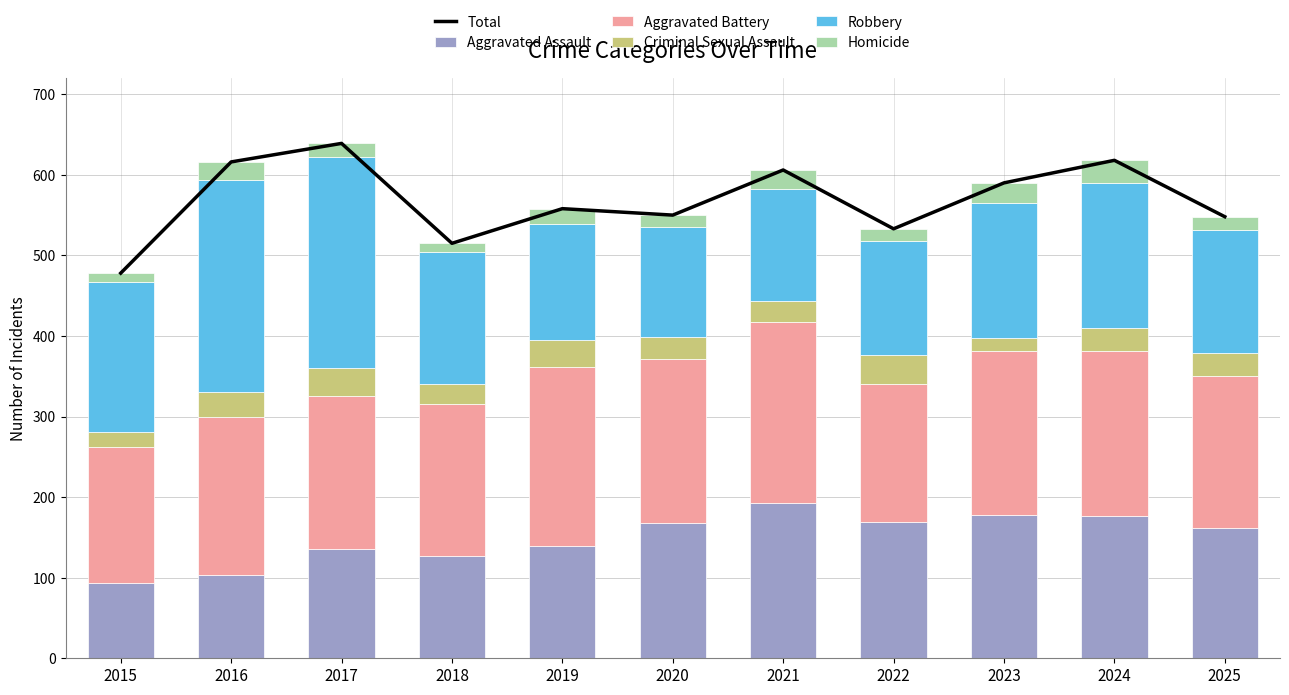

Which series changed the most between 2019 and 2023?

Aggravated Assault